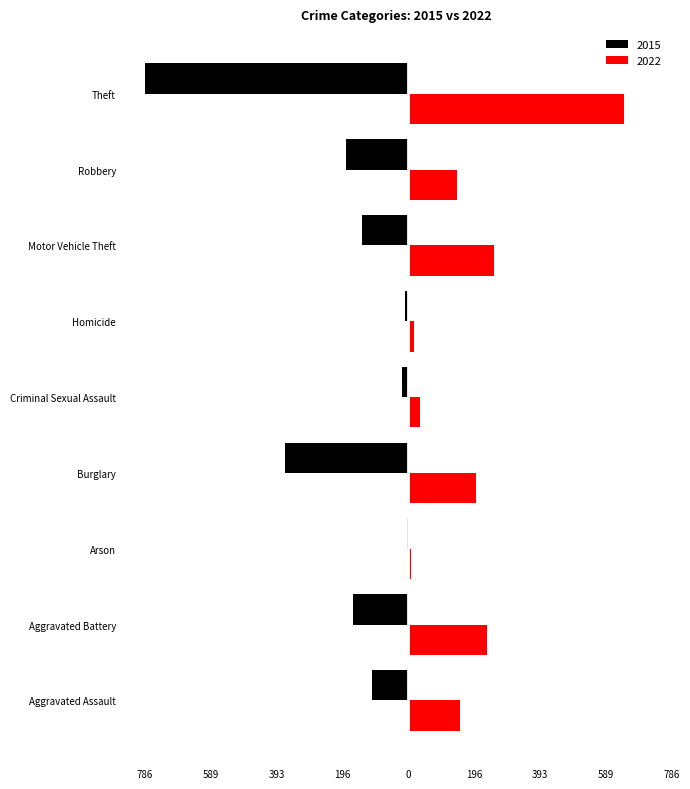

How many values in the 2015 series are below -138?

4